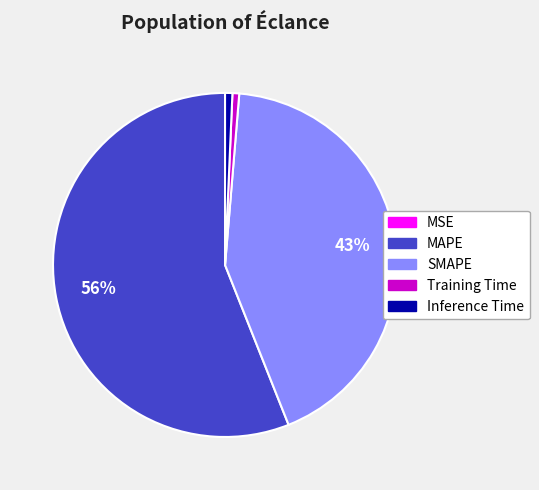

Which category has the biggest portion of the pie?

MAPE